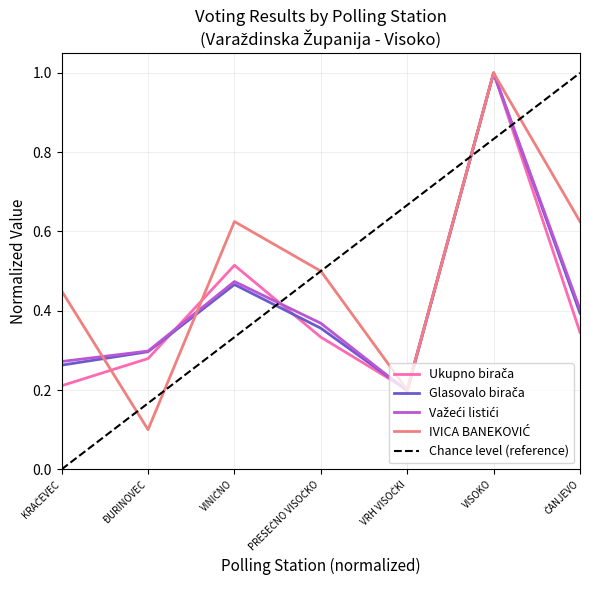

Where is Glasovalo birača nearest to the value 0?

VRH VISOČKI